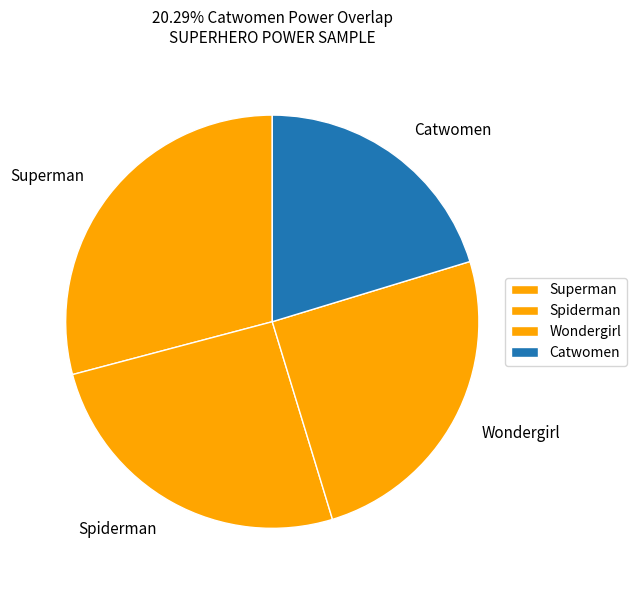

Which slice is the smallest?

Catwomen